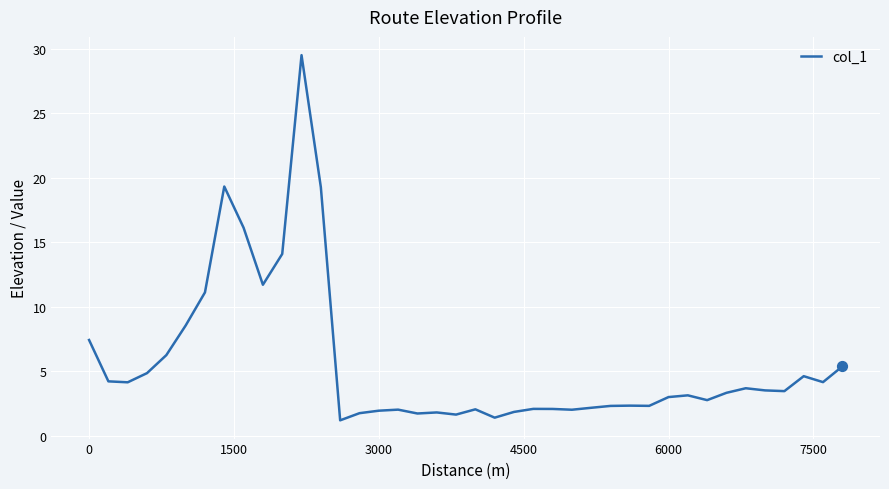

What is the difference between the maximum and minimum values?

28.3